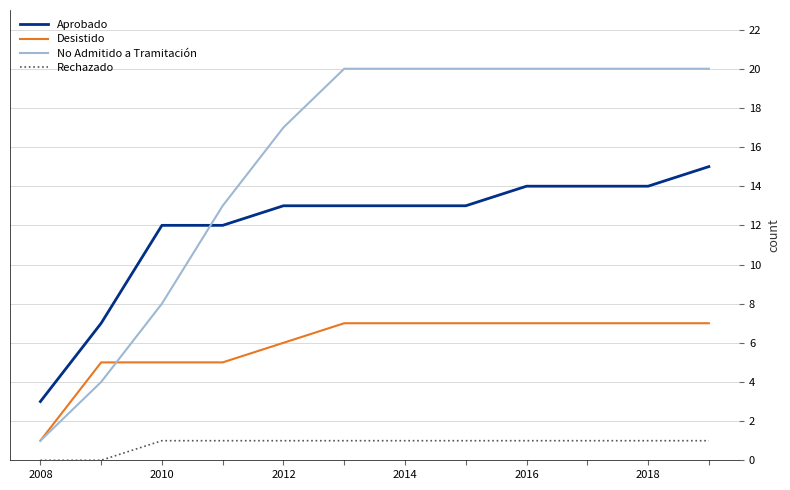

What is the sum of all Aprobado values?

143